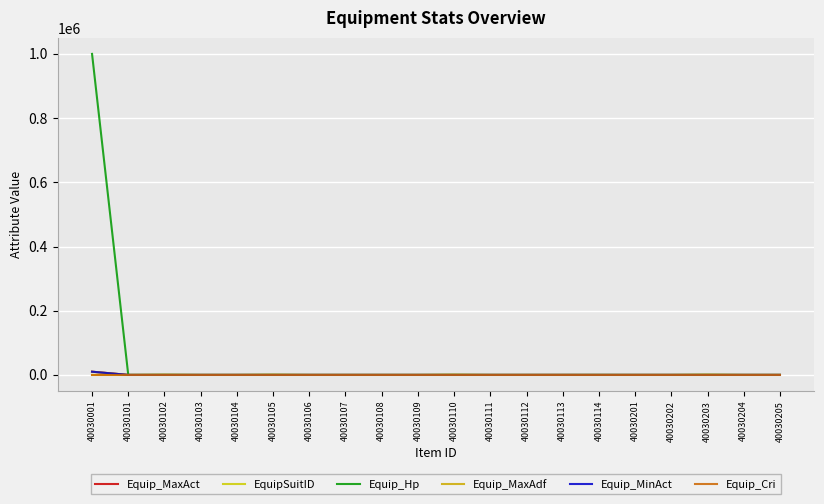

How many lines are shown in the chart?

6